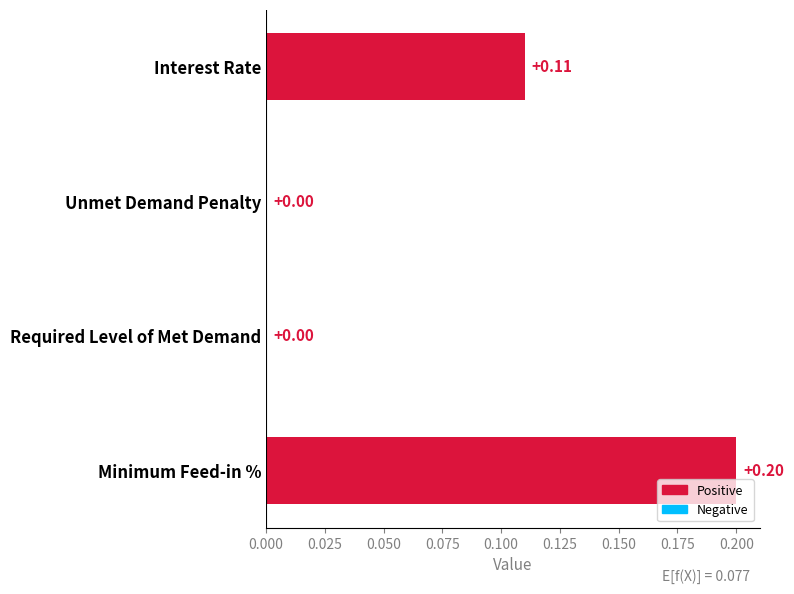

How many positive values are there?

2